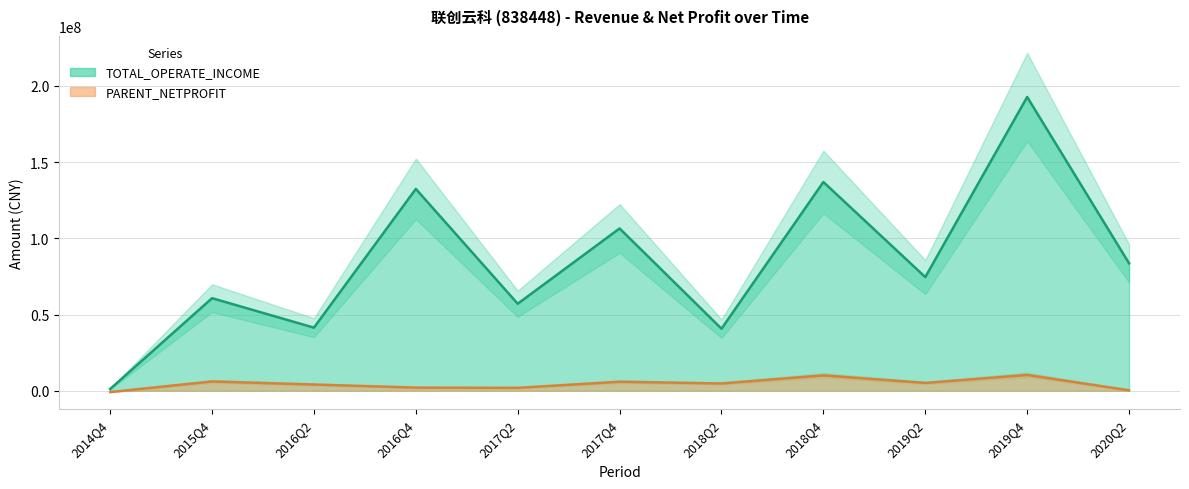

Reading left to right, what are all the values shown in this chart?

TOTAL_OPERATE_INCOME: 1131974.0	60723704.9	41385522.0	132422244.7	57073419.2	106480007.2	40686033.1	136951870.8	74557234.5	192745023.1	83594826.2
PARENT_NETPROFIT: -884740.3	6071255.1	4066218.2	2038762.7	1882156.5	5889777.4	4753166.8	10048647.9	5105938.8	10328786.5	301798.7